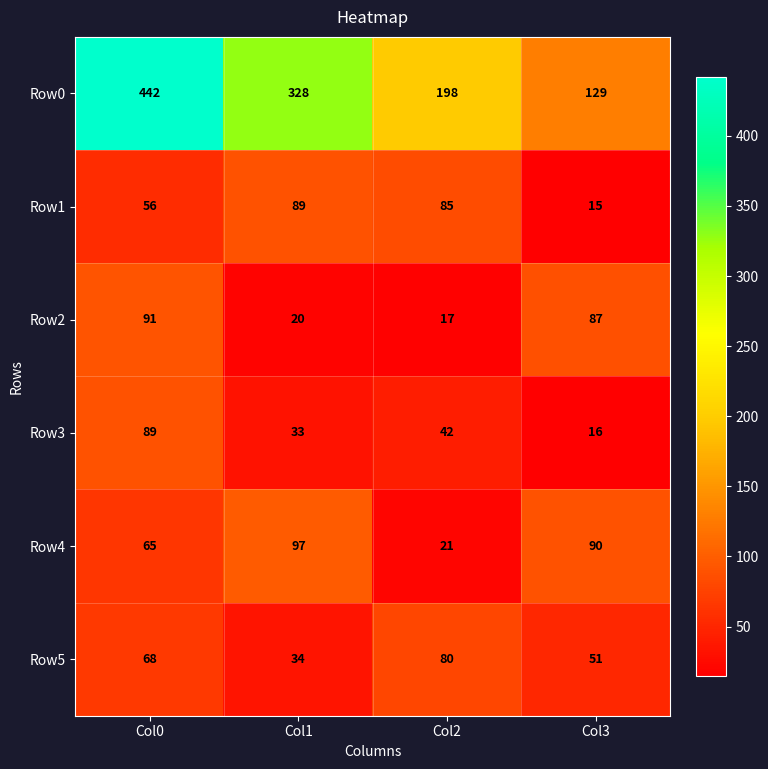

Which series has the largest total across all categories?

Row0